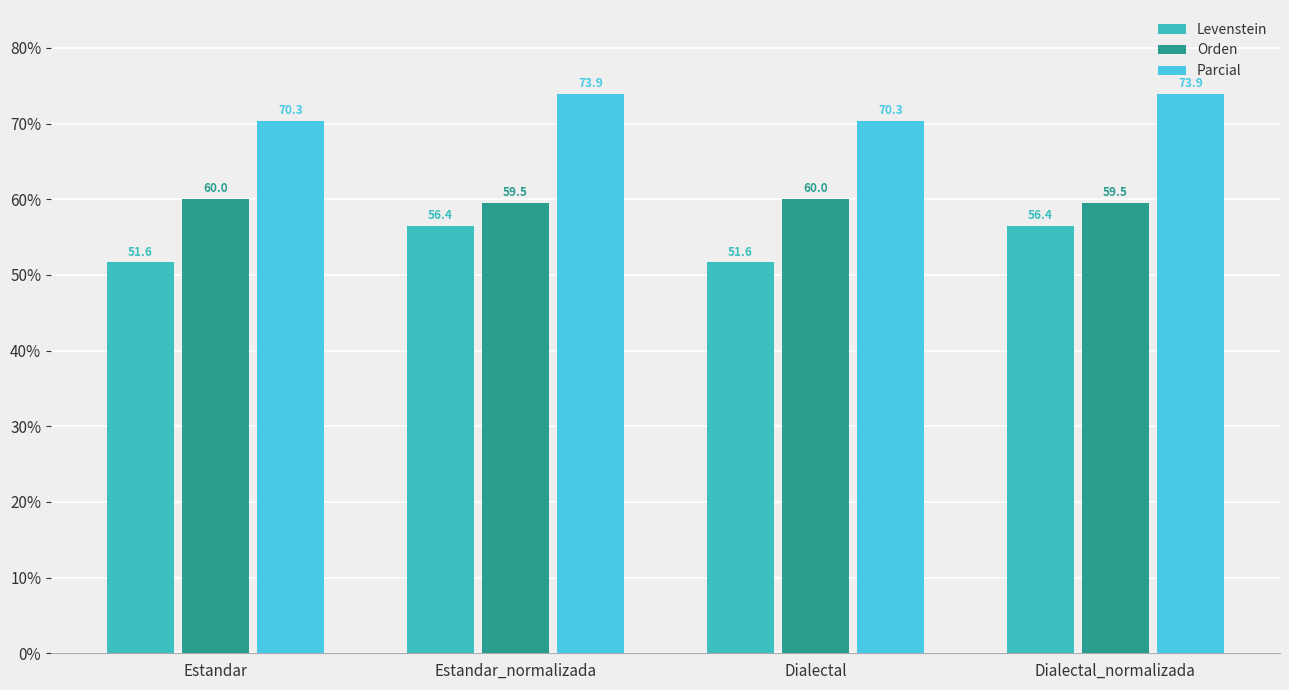

Which series changed the most between Estandar and Estandar_normalizada?

Levenstein